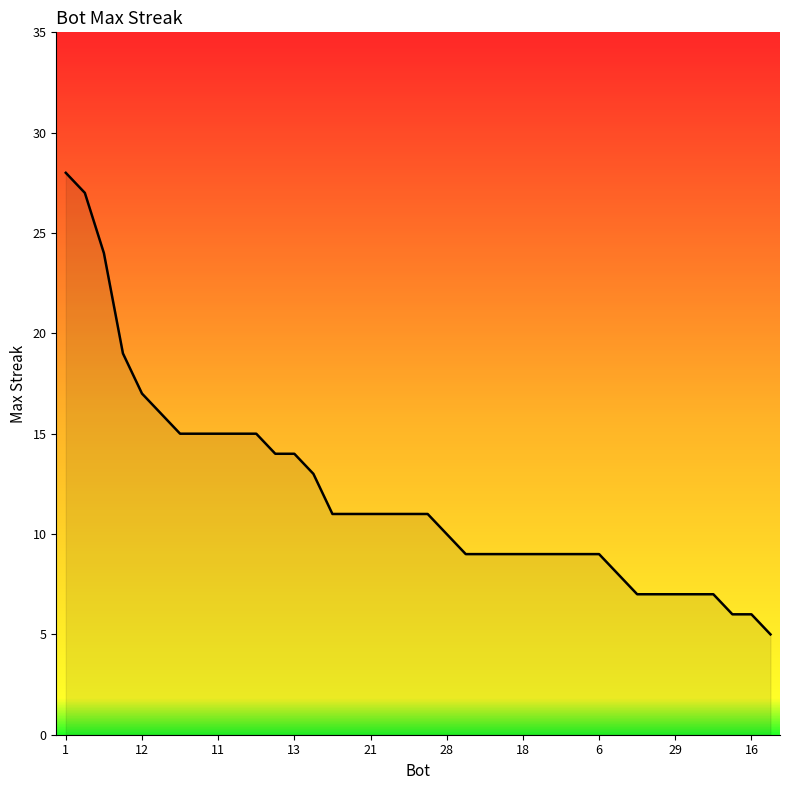

What is the maximum value shown in the chart?

28